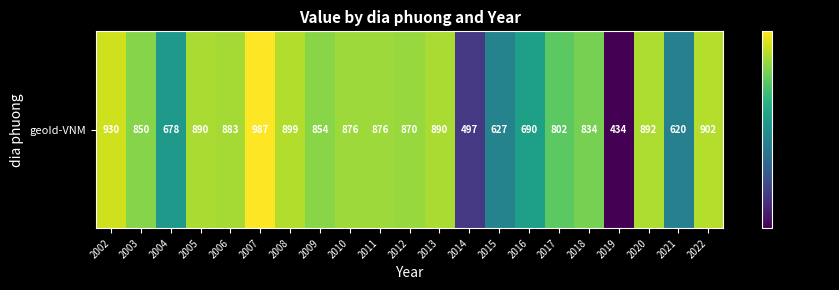

Reading left to right, what are all the values shown in this chart?

930	850	678	890	883	987	899	854	876	876	870	890	497	627	690	802	834	434	892	620	902